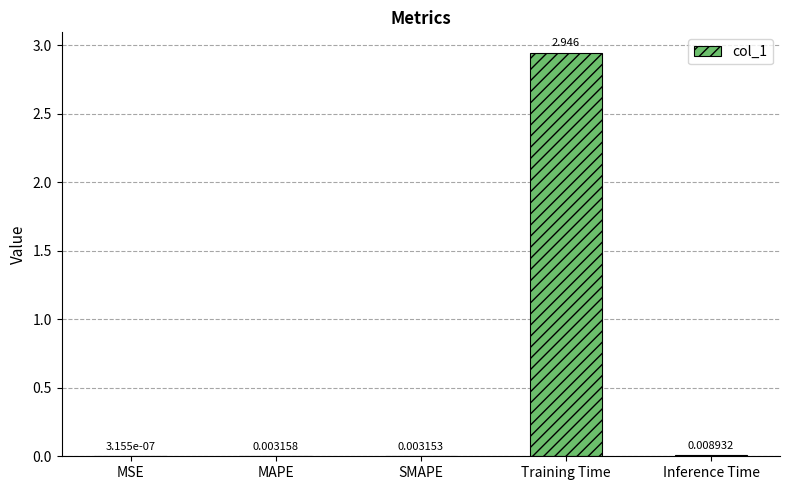

At which label is the value closest to 1?

Inference Time